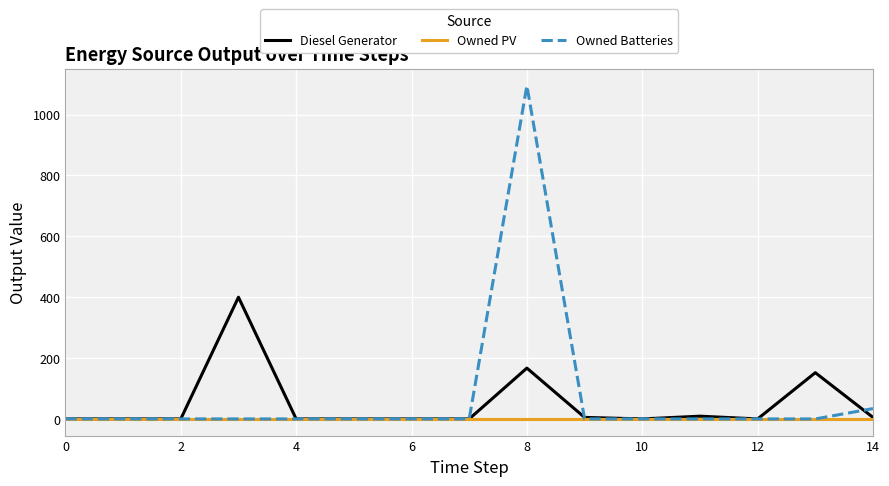

Which series has the widest spread of values?

Owned Batteries